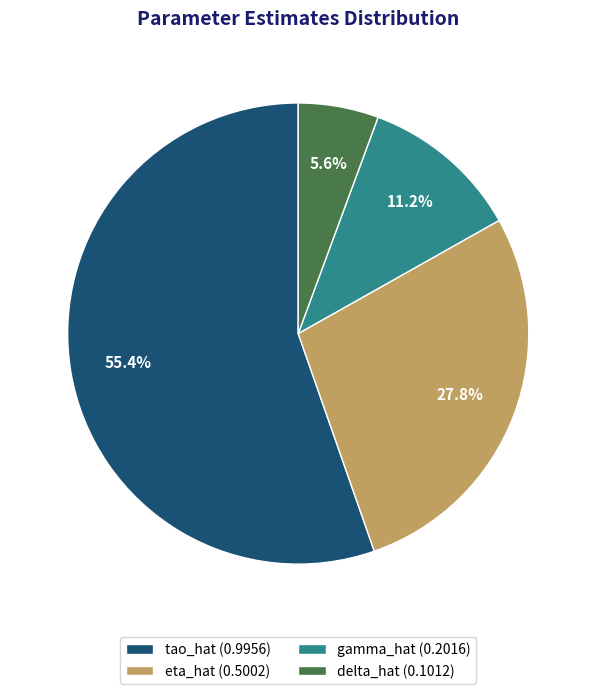

To the nearest percent, what is the average slice percentage?

25%